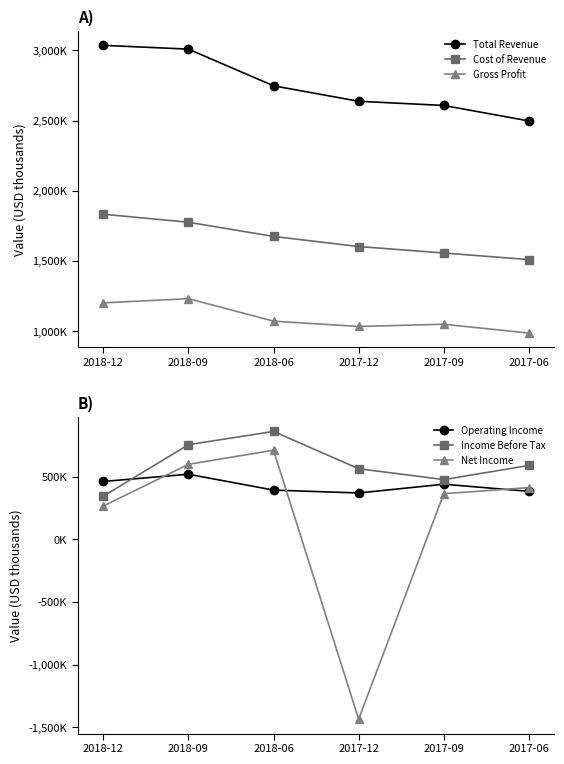

Which category has the highest value in the Gross Profit series?

2018-09